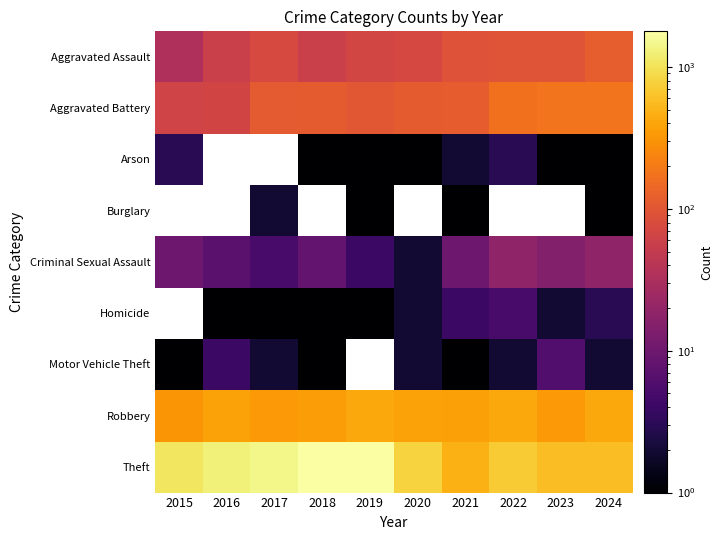

Rank the categories by Robbery value from highest to lowest.

2019, 2022, 2024, 2016, 2020, 2021, 2018, 2017, 2023, 2015